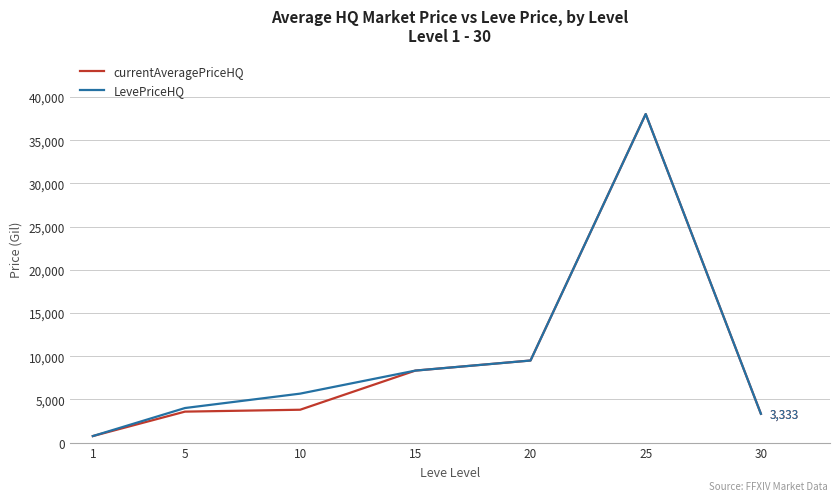

What is the maximum value shown in the chart?

38030.1